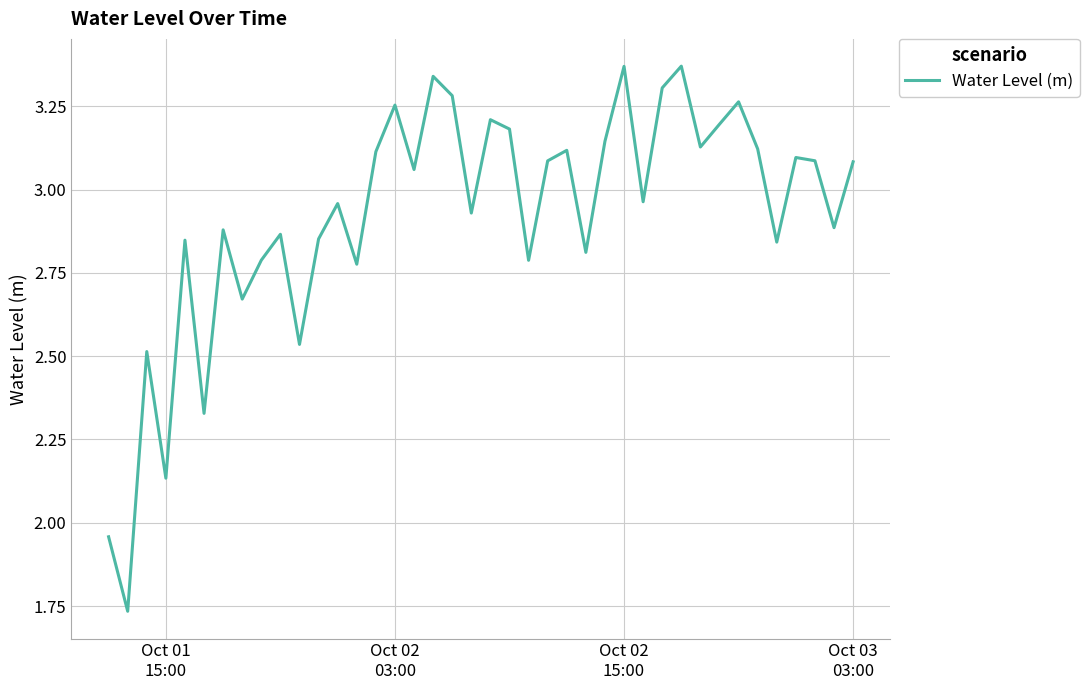

How many values exceed 3?

20